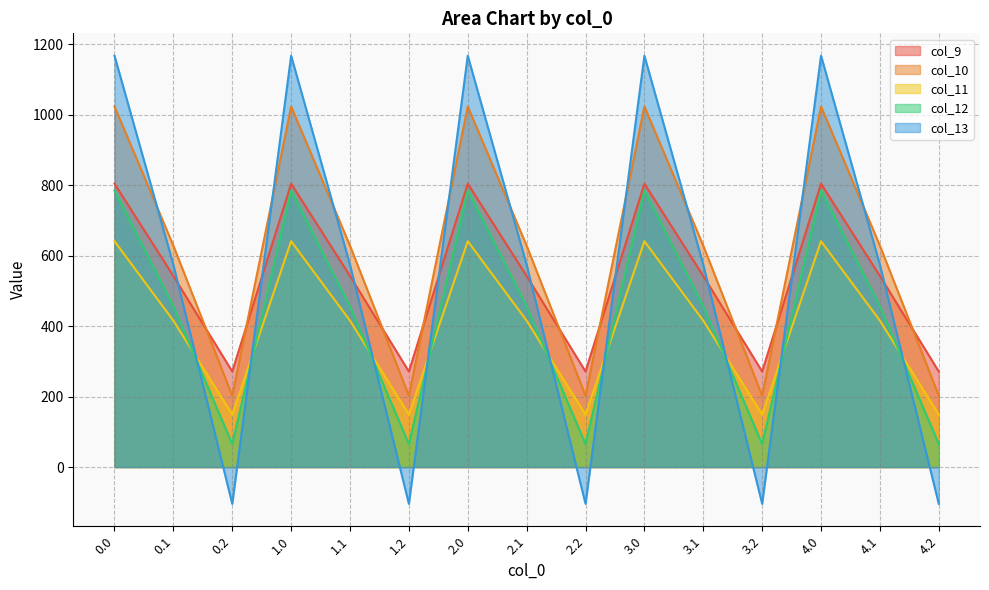

Where is the first local maximum for col_13?

1.0